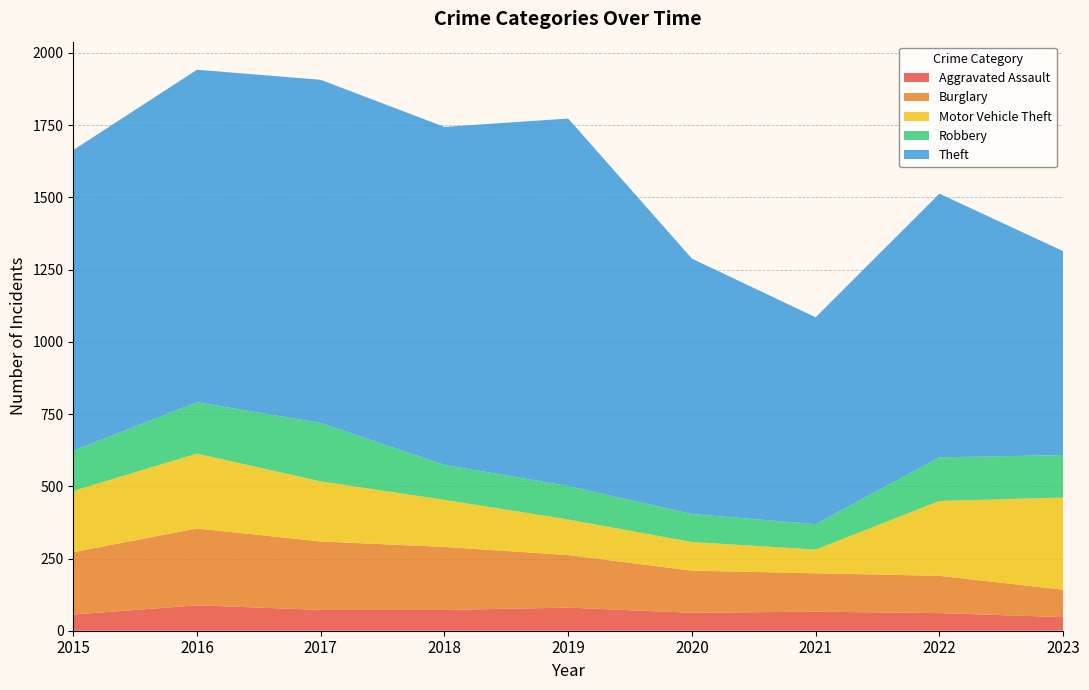

Reading right to left, extract all data points from this chart.

Aggravated Assault: 47	61	66	62	80	72	72	88	56
Burglary: 95	129	133	146	182	218	237	266	216
Motor Vehicle Theft: 319	259	82	99	123	163	208	259	212
Robbery: 147	151	88	97	116	121	202	178	139
Theft: 706	913	716	884	1272	1170	1188	1151	1041